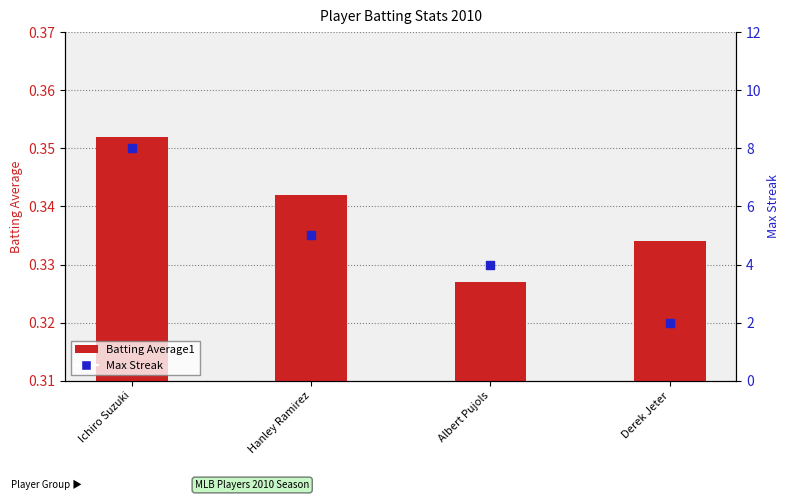

Which series has the largest total across all categories?

Max Streak